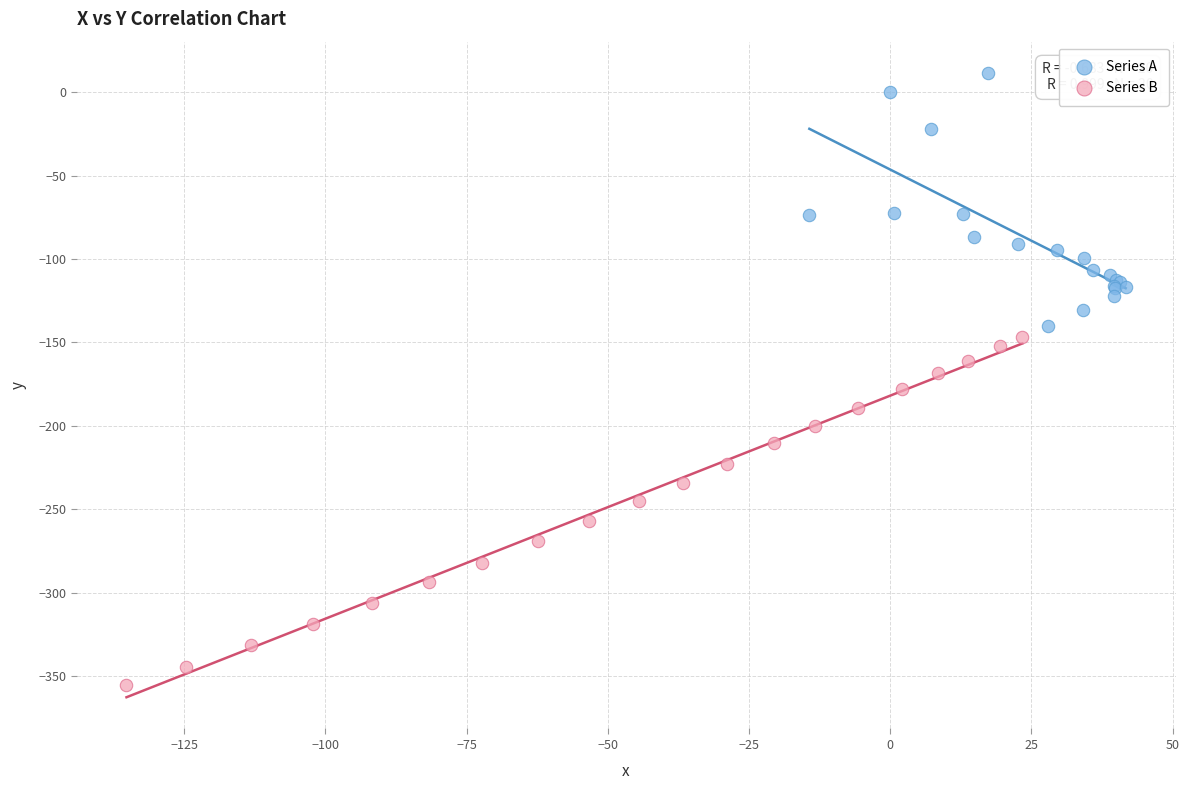

Which series reaches the minimum Y coordinate?

Series B